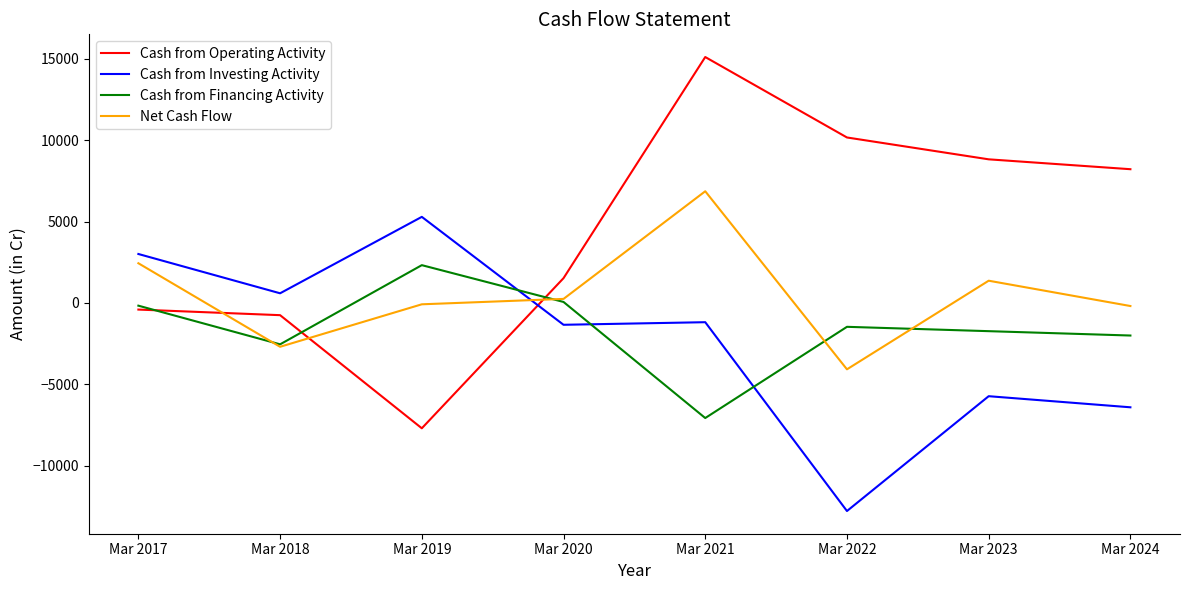

At which label is Cash from Investing Activity closest to -3745?

Mar 2023